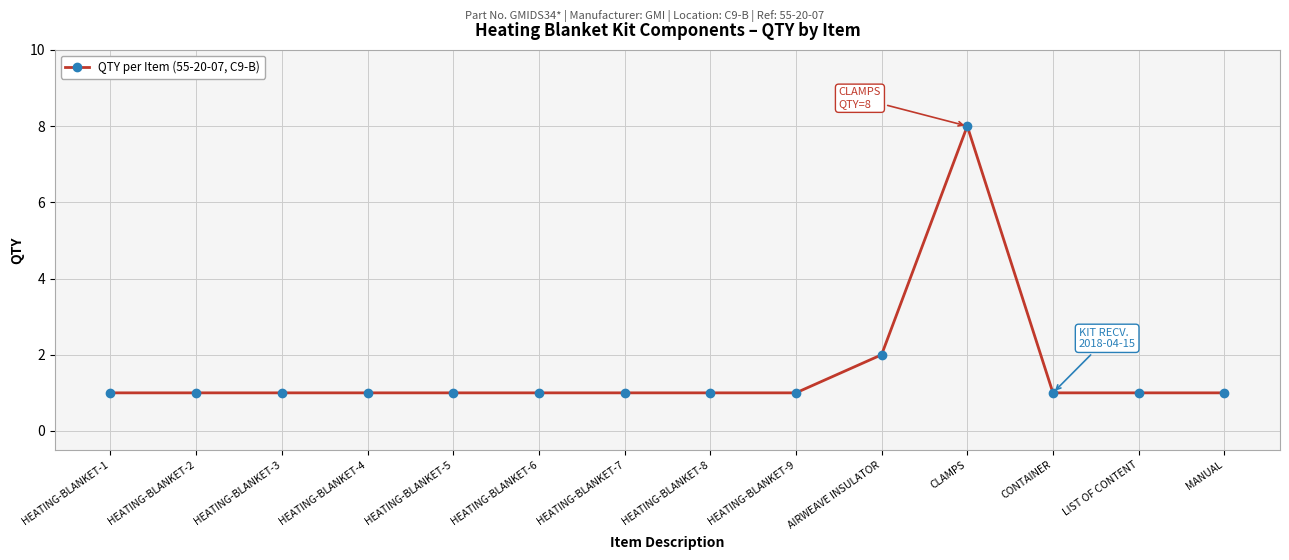

Reading left to right, list all the values displayed in this chart.

HEATING-BLANKET-1=1	HEATING-BLANKET-2=1	HEATING-BLANKET-3=1	HEATING-BLANKET-4=1	HEATING-BLANKET-5=1	HEATING-BLANKET-6=1	HEATING-BLANKET-7=1	HEATING-BLANKET-8=1	HEATING-BLANKET-9=1	AIRWEAVE INSULATOR=2	CLAMPS=8	CONTAINER=1	LIST OF CONTENT=1	MANUAL=1